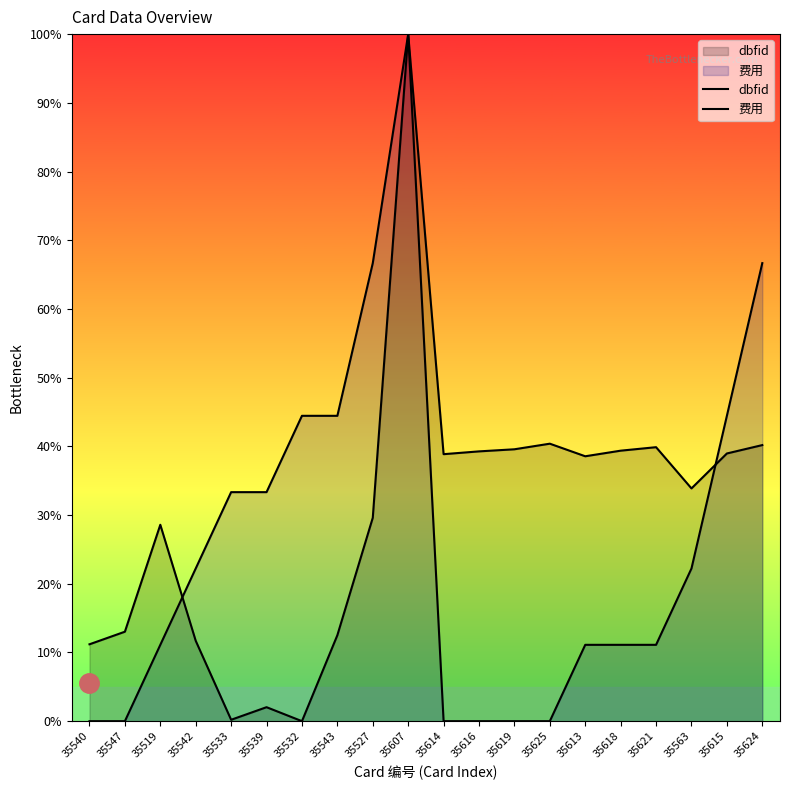

Reading left to right, transcribe all the data shown in this chart.

dbfid: 11.2	13.0	28.6	11.7	0.2	2.0	0.0	12.5	29.6	100.0	38.9	39.3	39.6	40.4	38.6	39.4	39.9	33.9	39.0	40.2
费用: 0.0	0.0	11.1	22.2	33.3	33.3	44.4	44.4	66.7	100.0	0.0	0.0	0.0	0.0	11.1	11.1	11.1	22.2	44.4	66.7